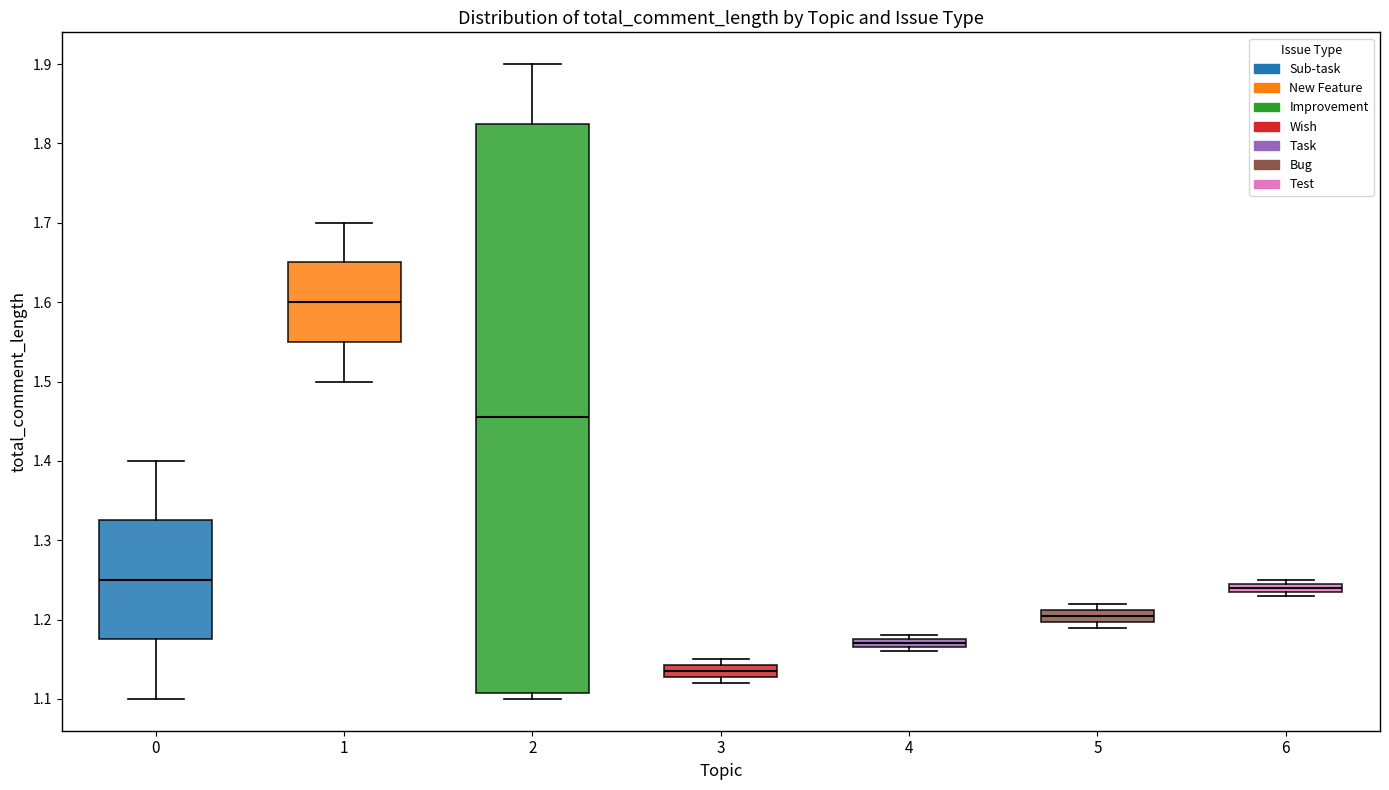

Which box's median line is the lowest?

3